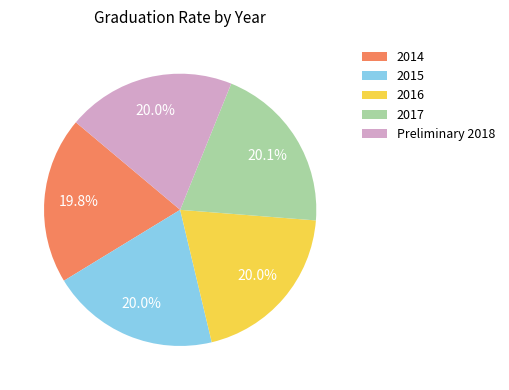

Is the sum of 2016 and 2015 greater than half?

No